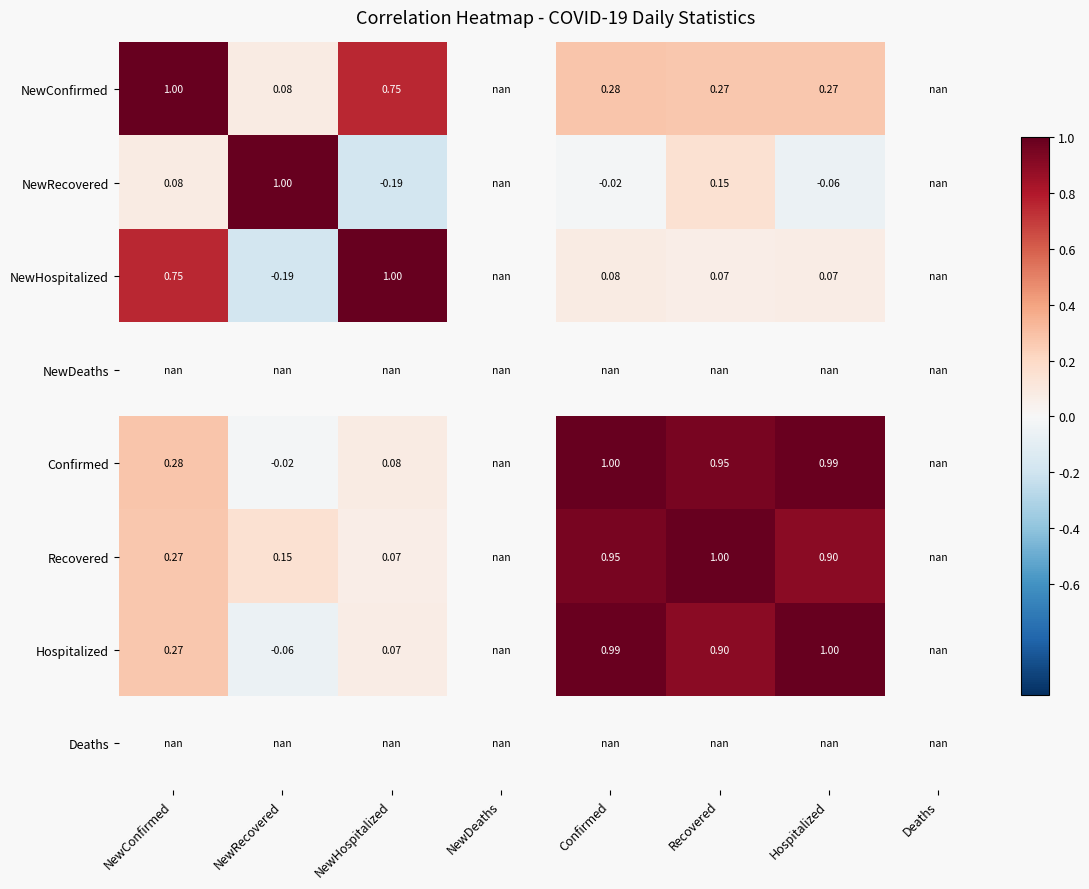

How many data points does each series have?

8